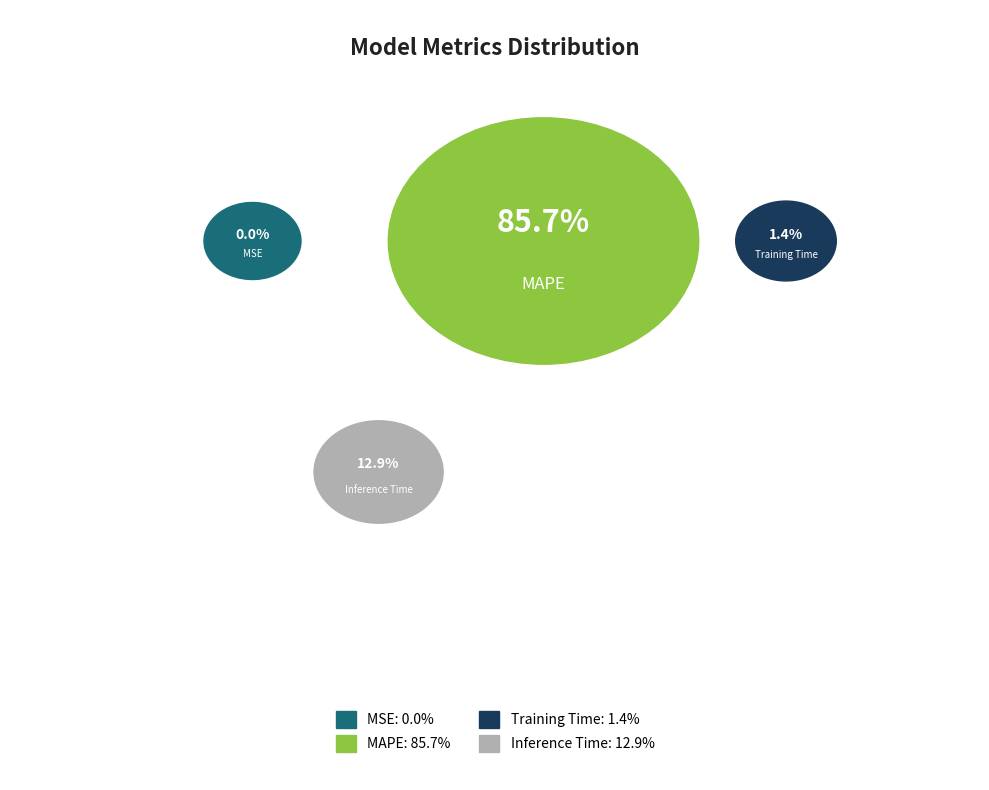

How many segments does this pie chart have?

4